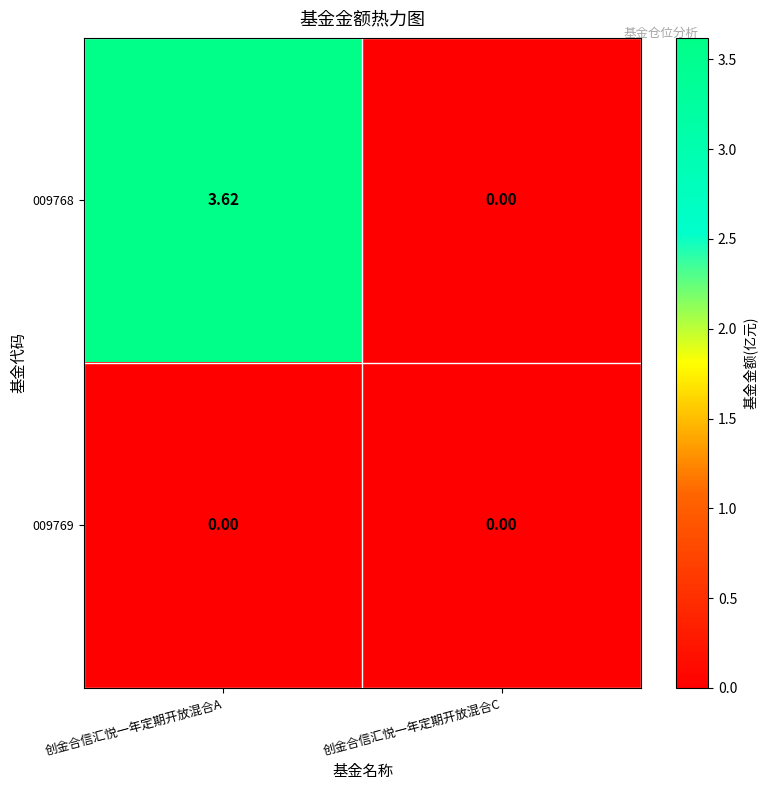

How many data points does each series have?

2